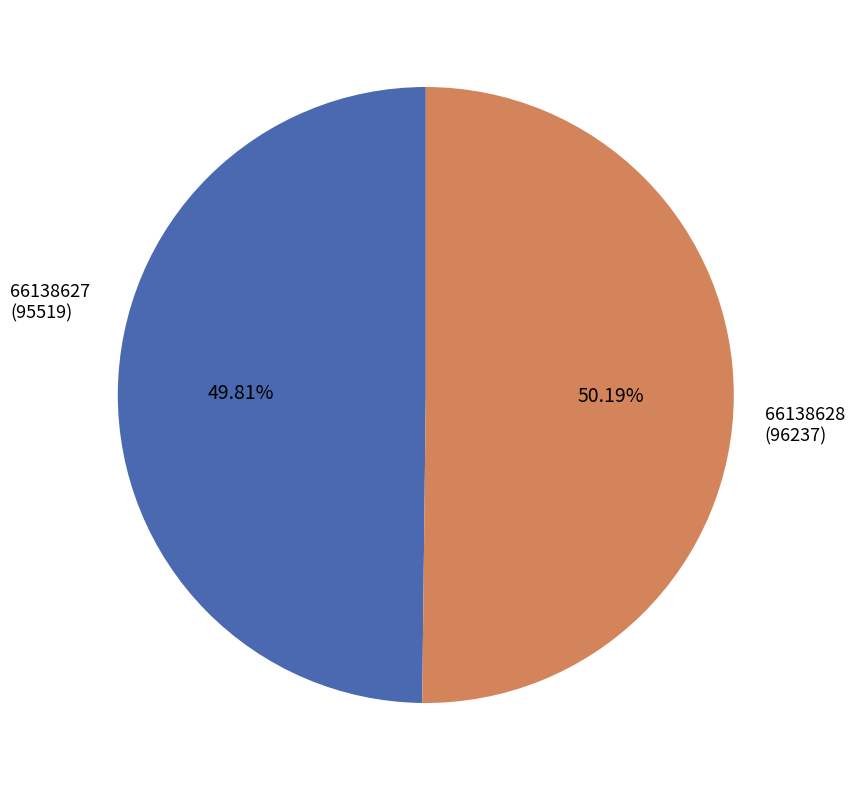

Does any single category account for the majority?

Yes